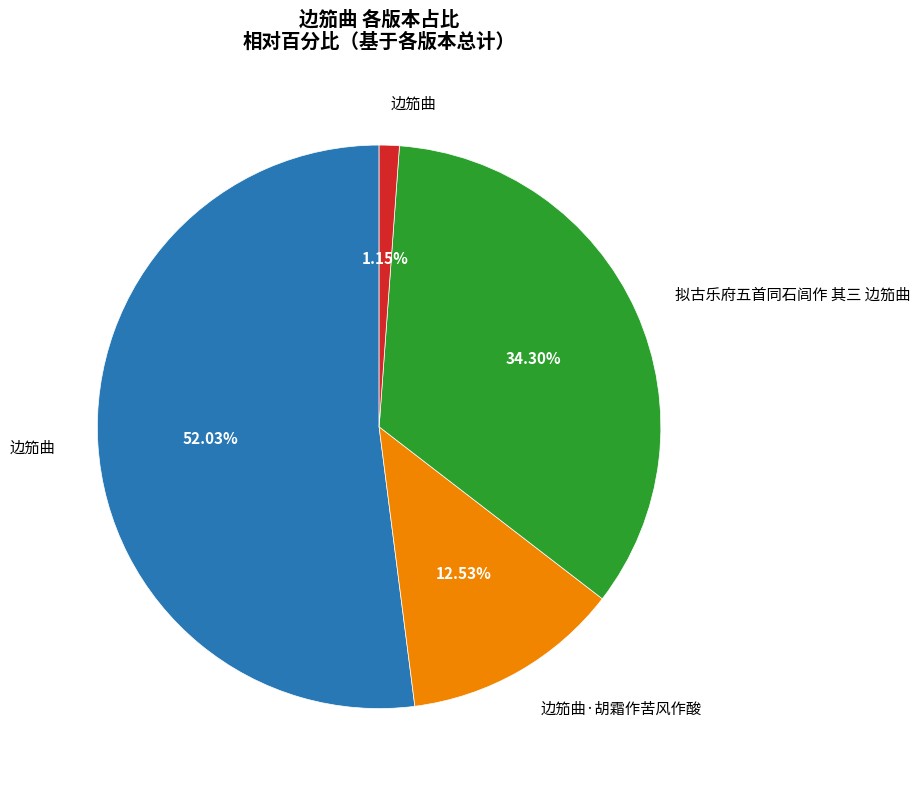

Is there any slice that represents more than half of the pie?

Yes